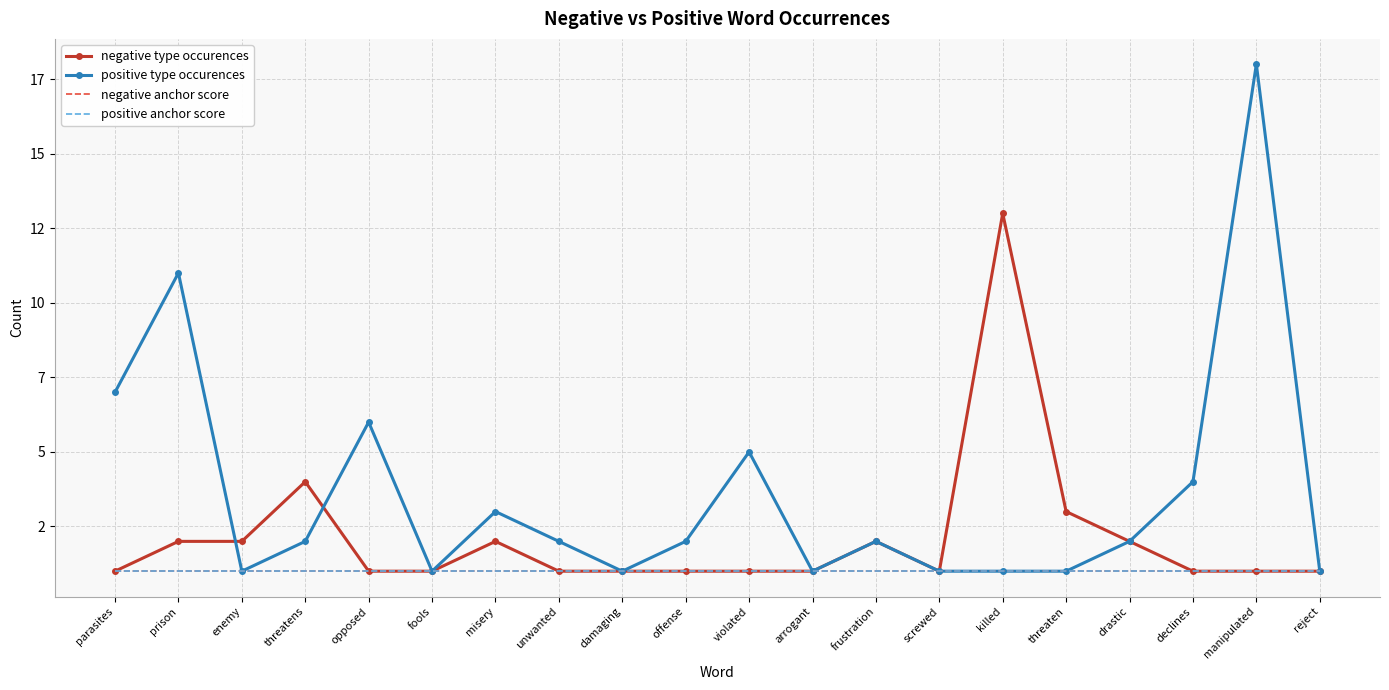

Which series has the largest total across all categories?

positive type occurences